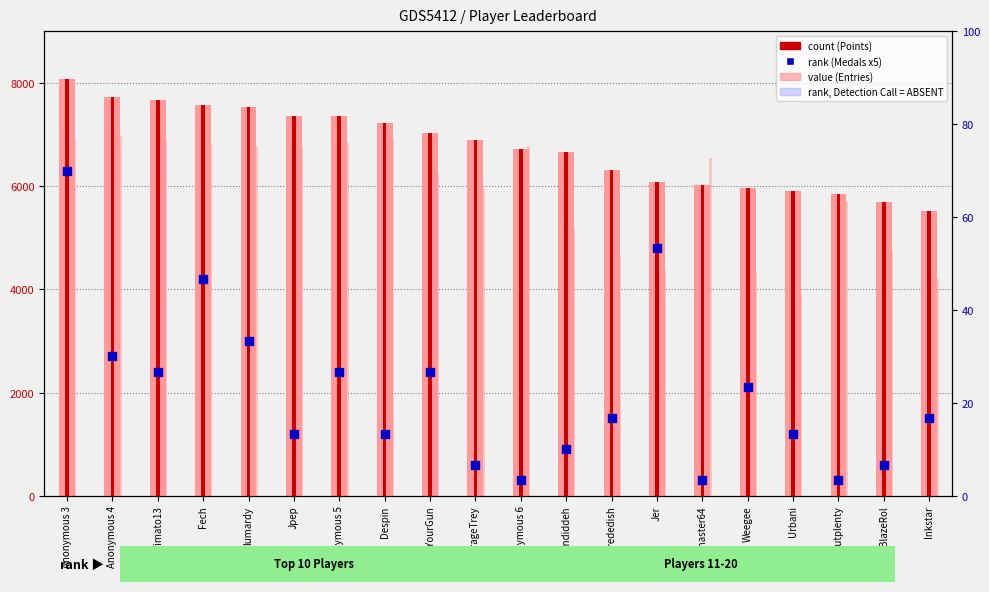

Which series contains the highest Y value?

Points (value)